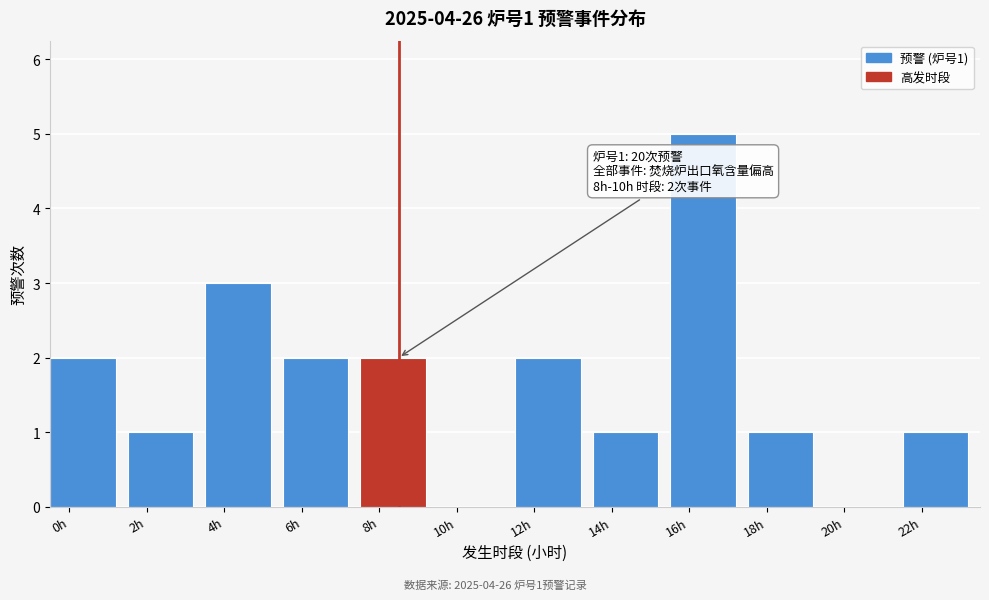

Reading right to left, what are all the values shown in this chart?

22h=1	20h=0	18h=1	16h=5	14h=1	12h=2	10h=0	8h=2	6h=2	4h=3	2h=1	0h=2